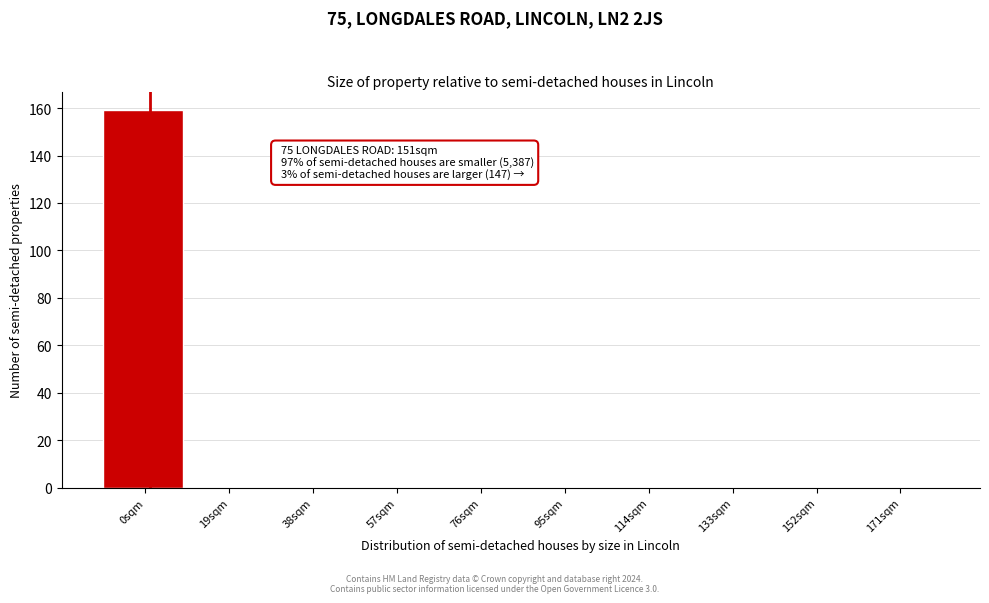

Reading right to left, transcribe all the data shown in this chart.

171sqm=0	152sqm=0	133sqm=0	114sqm=0	95sqm=0	76sqm=0	57sqm=0	38sqm=0	19sqm=0	0sqm=159